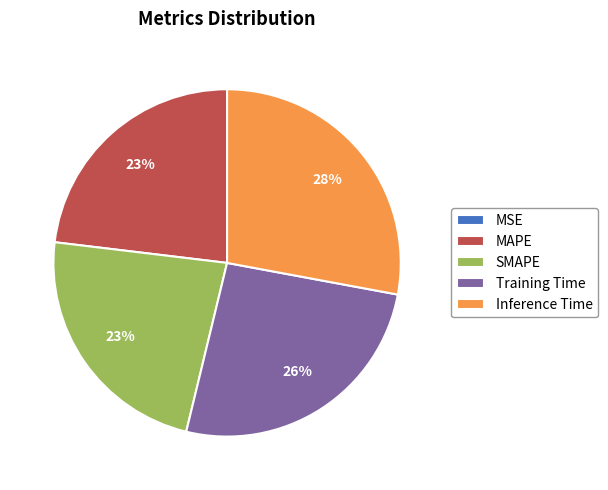

Which slice is the largest?

Inference Time